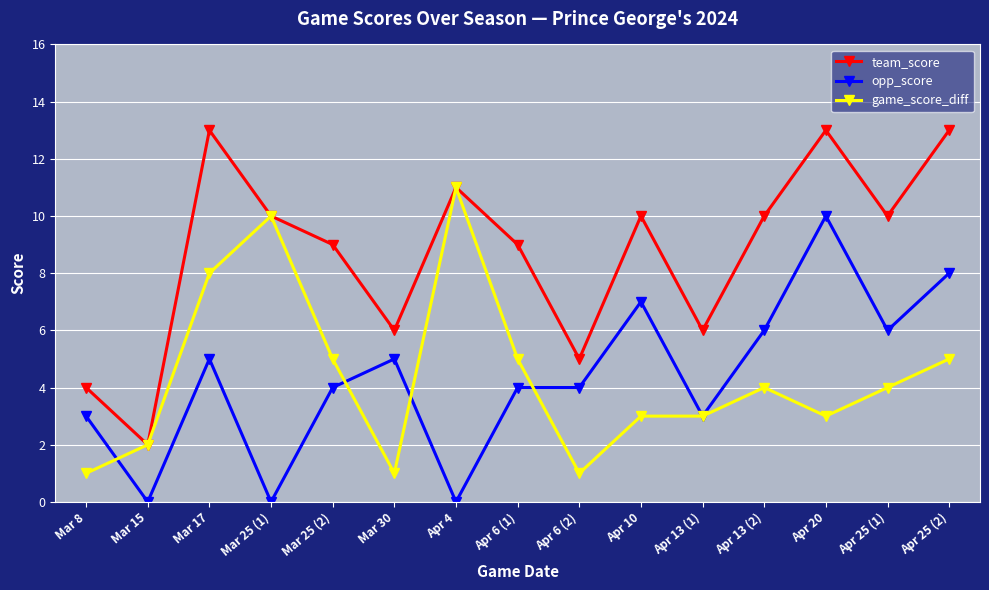

Reading left to right, transcribe all the data shown in this chart.

team_score: Mar 8=4	Mar 15=2	Mar 17=13	Mar 25 (1)=10	Mar 25 (2)=9	Mar 30=6	Apr 4=11	Apr 6 (1)=9	Apr 6 (2)=5	Apr 10=10	Apr 13 (1)=6	Apr 13 (2)=10	Apr 20=13	Apr 25 (1)=10	Apr 25 (2)=13
opp_score: Mar 8=3	Mar 15=0	Mar 17=5	Mar 25 (1)=0	Mar 25 (2)=4	Mar 30=5	Apr 4=0	Apr 6 (1)=4	Apr 6 (2)=4	Apr 10=7	Apr 13 (1)=3	Apr 13 (2)=6	Apr 20=10	Apr 25 (1)=6	Apr 25 (2)=8
game_score_diff: Mar 8=1	Mar 15=2	Mar 17=8	Mar 25 (1)=10	Mar 25 (2)=5	Mar 30=1	Apr 4=11	Apr 6 (1)=5	Apr 6 (2)=1	Apr 10=3	Apr 13 (1)=3	Apr 13 (2)=4	Apr 20=3	Apr 25 (1)=4	Apr 25 (2)=5